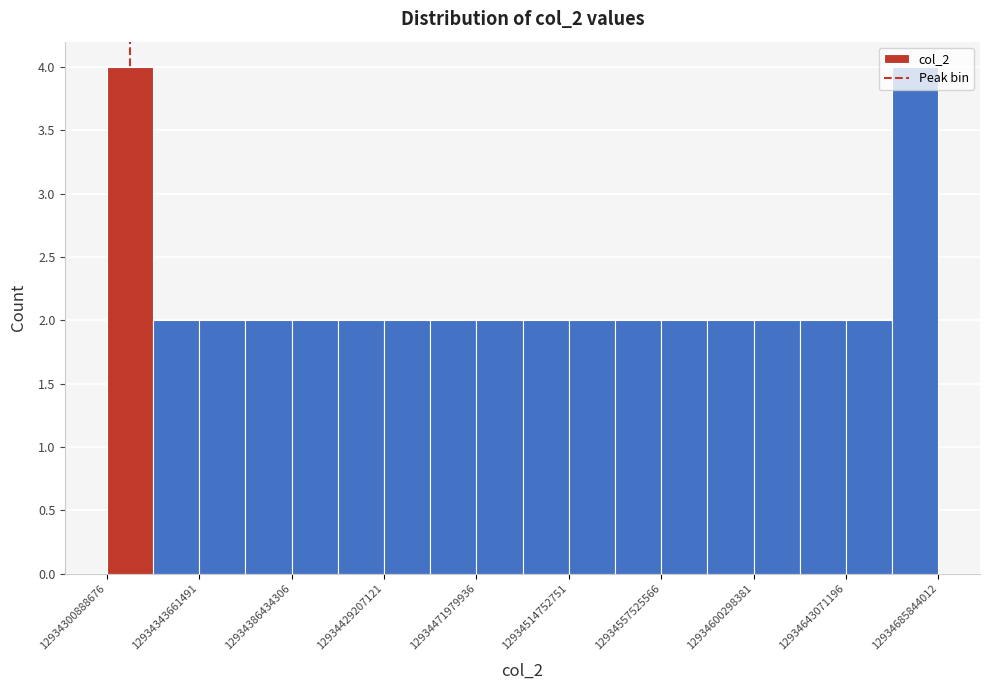

How tall is the bar that spans 12934410000000 to 12934430000000 on the x-axis? Neither the bar edges nor the heights are printed on the chart, so give them approximately, as read against the axes.

2